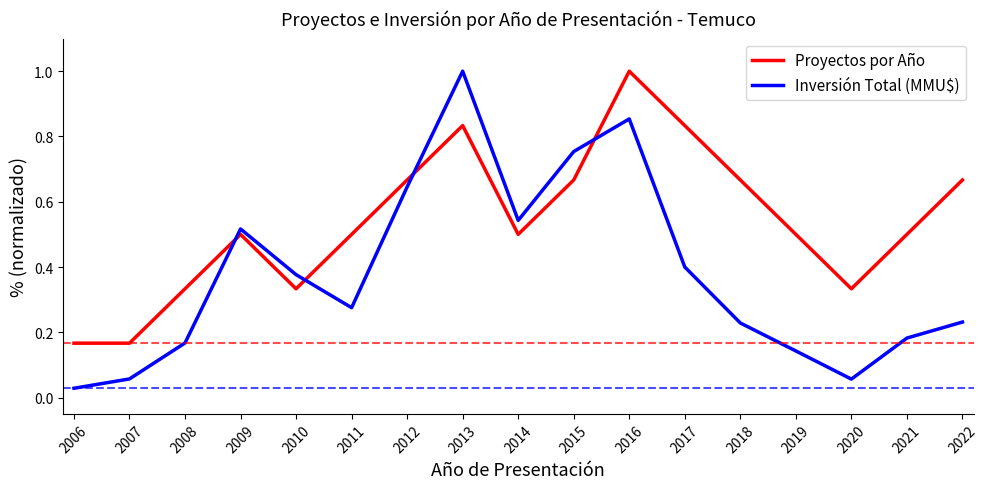

Where do Inversión Total (MMU$) and Proyectos por Año first cross each other?

2008 and 2009